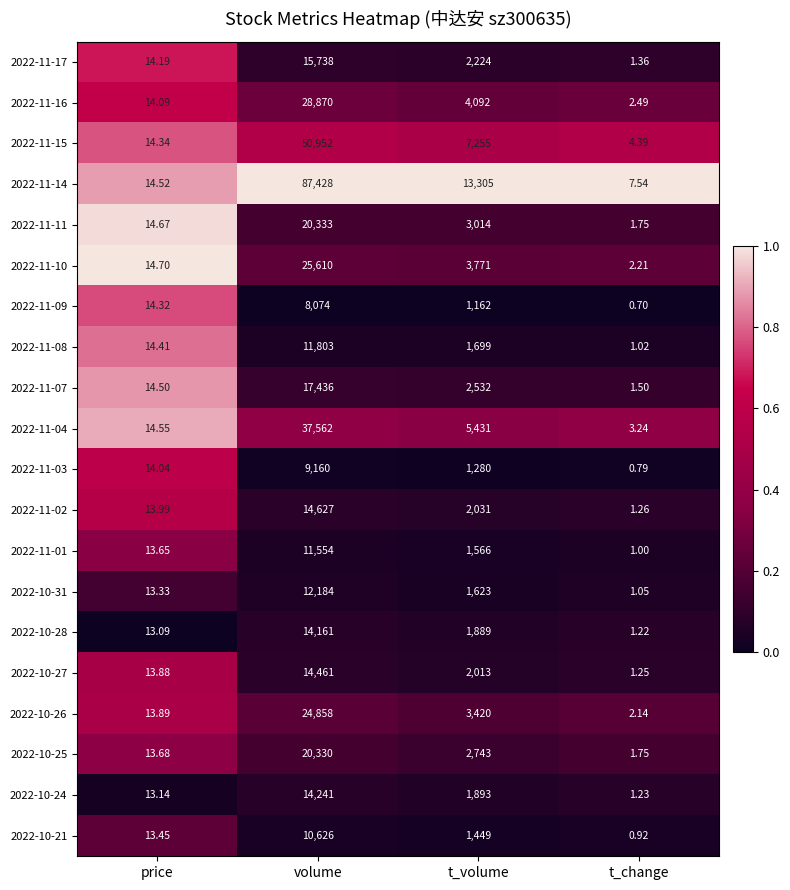

Is the value of 2022-10-21 at price greater than the value of 2022-11-07 at volume?

No